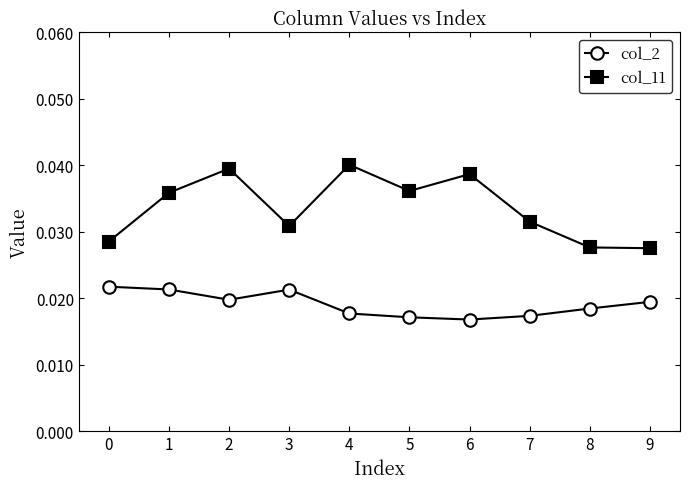

Which series changed the most between 2 and 9?

col_11